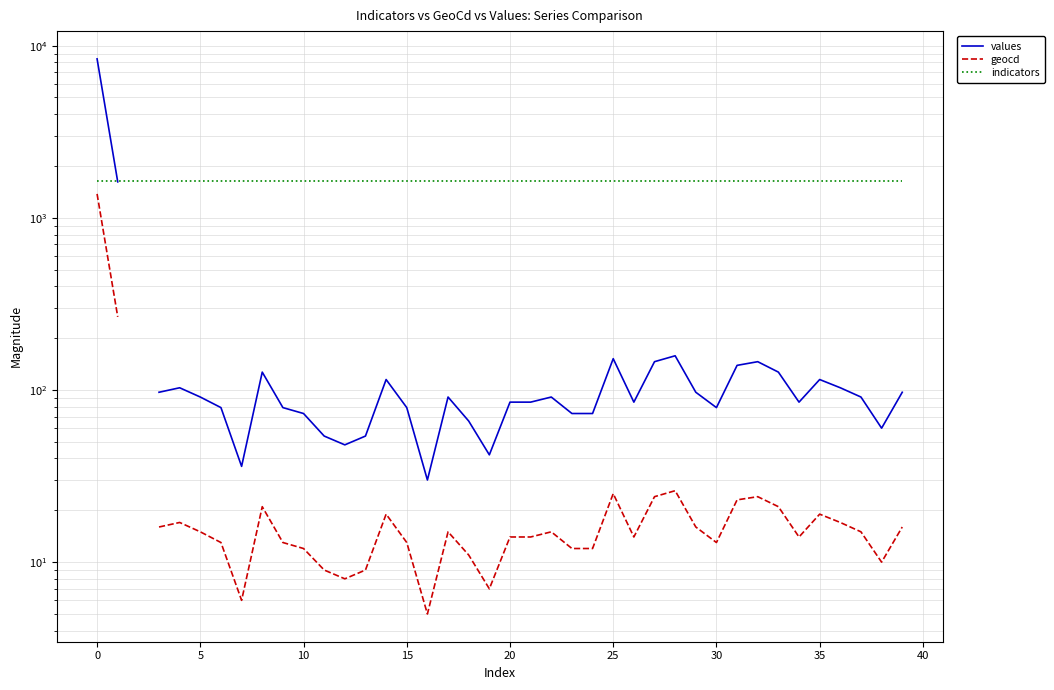

What is the approximate value of values at 25?

152.0